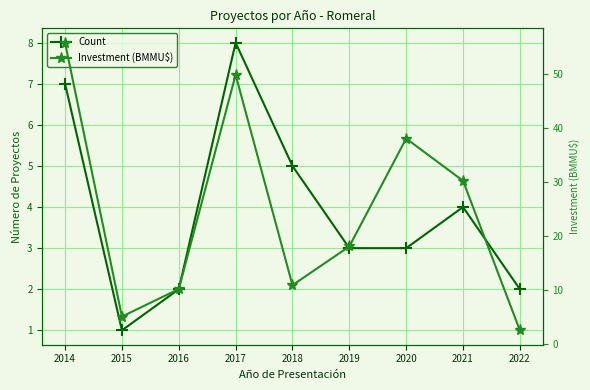

The Count series shows 7.0 at 2014. True or false?

True